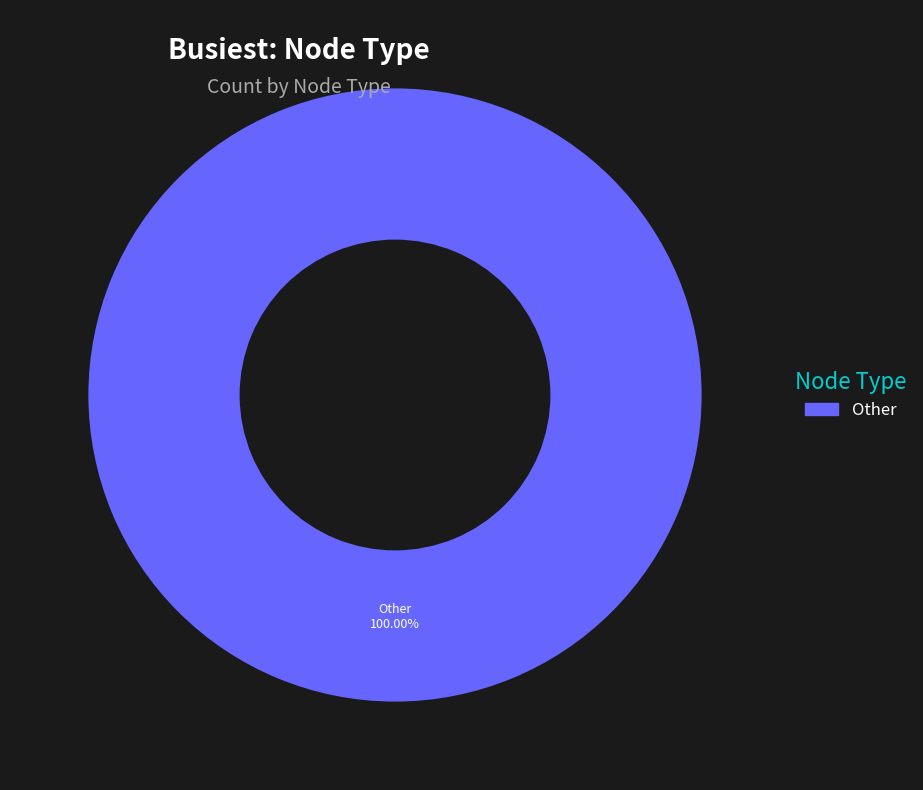

Is there any slice that represents more than half of the pie?

Yes